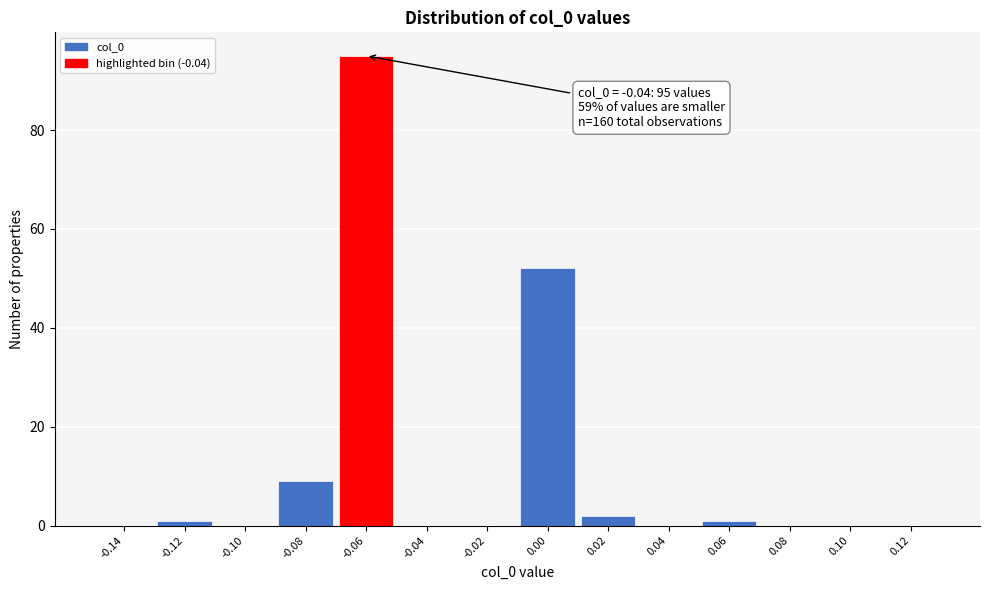

Reading right to left, what are all the values shown in this chart?

0.12=0	0.10=0	0.08=0	0.06=1	0.04=0	0.02=2	0.00=52	-0.02=0	-0.04=0	-0.06=95	-0.08=9	-0.10=0	-0.12=1	-0.14=0